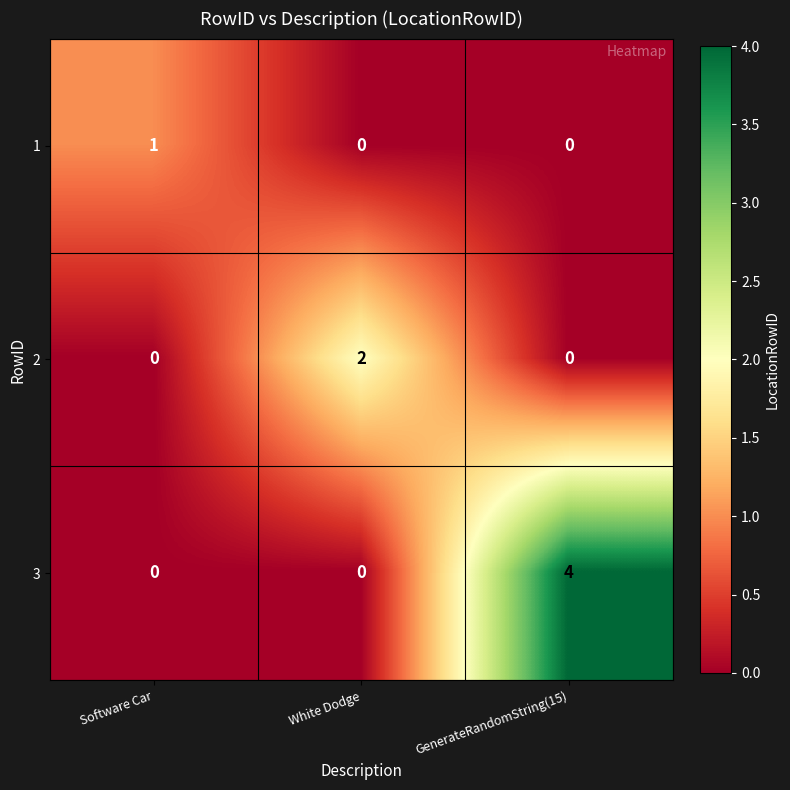

How many values in the 2 series exceed 0?

1